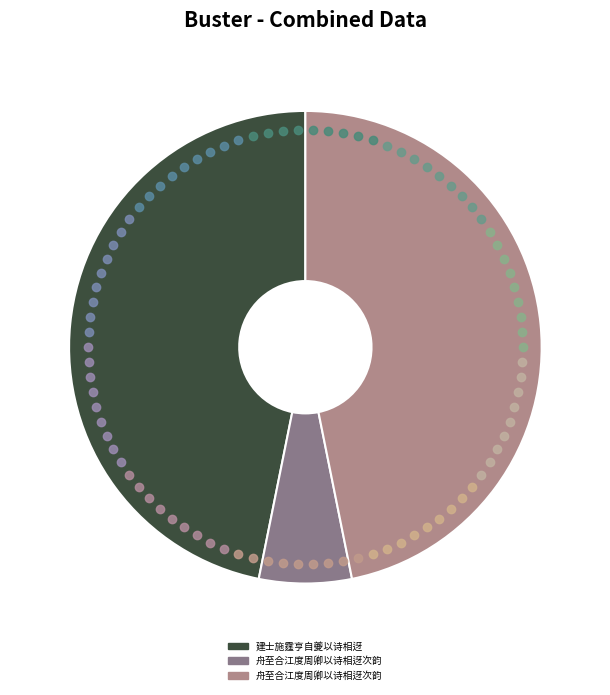

Does any single category account for the majority?

No